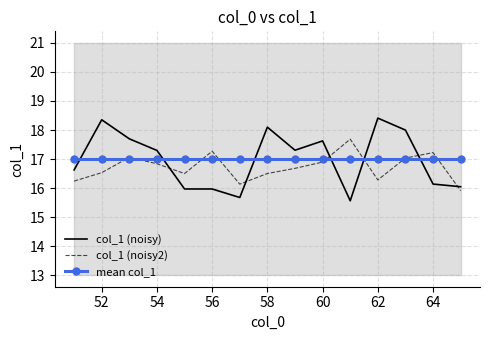

How many data points in col_1 (noisy) are less than 17?

7